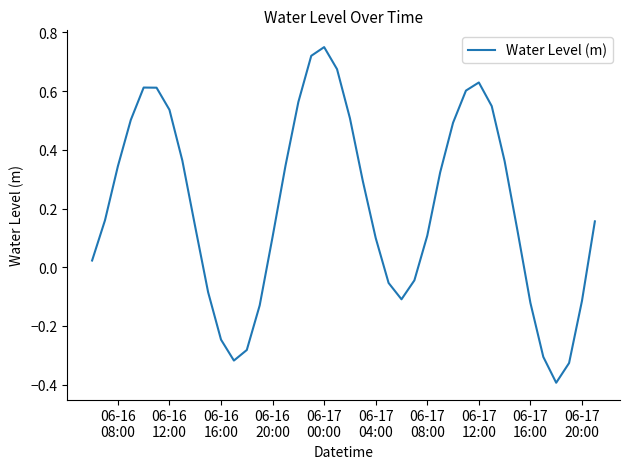

What is the difference between the maximum and minimum values?

1.1